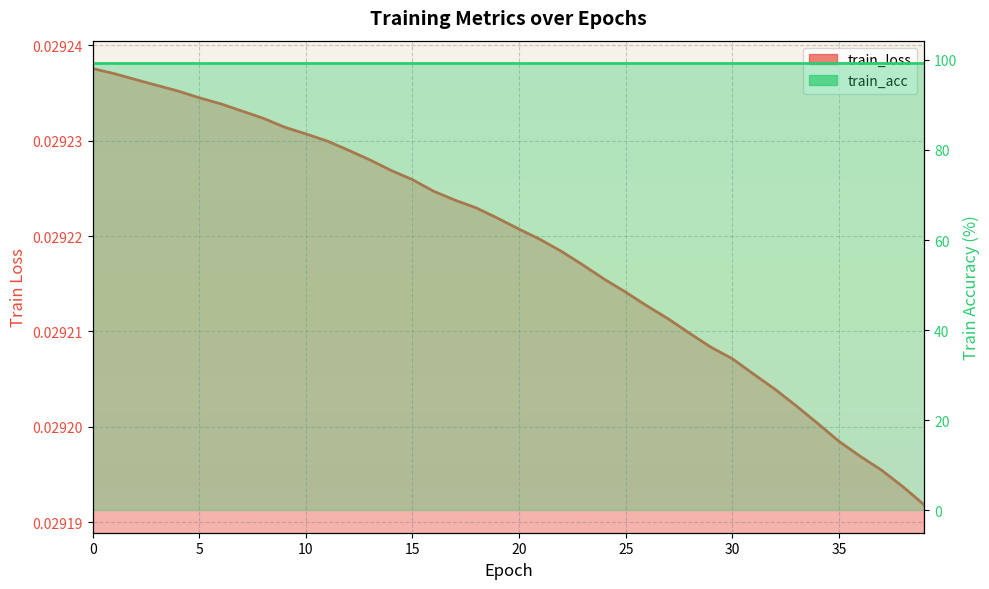

List the labels in order of value, largest first.

0, 1, 2, 3, 4, 5, 6, 7, 8, 9, 10, 11, 12, 13, 14, 15, 16, 17, 18, 19, 20, 21, 22, 23, 24, 25, 26, 27, 28, 29, 30, 31, 32, 33, 34, 35, 36, 37, 38, 39